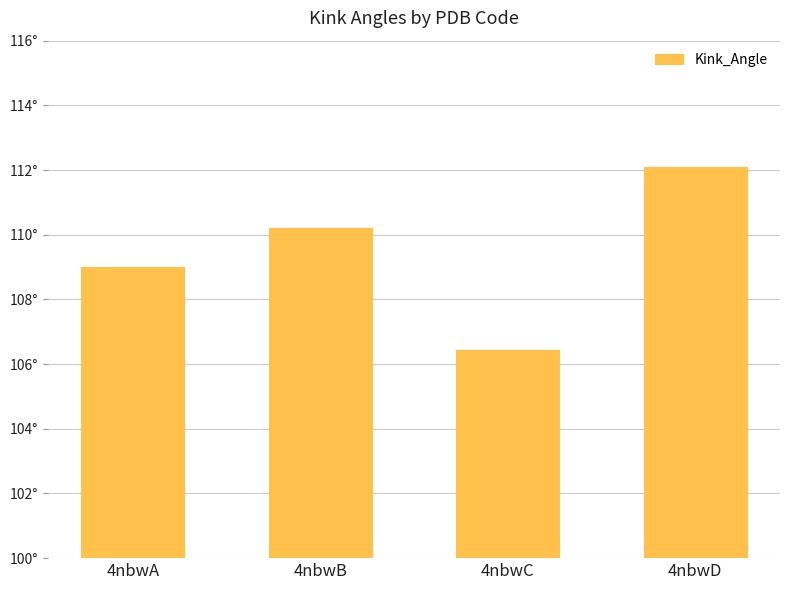

Does the chart contain any negative values?

No